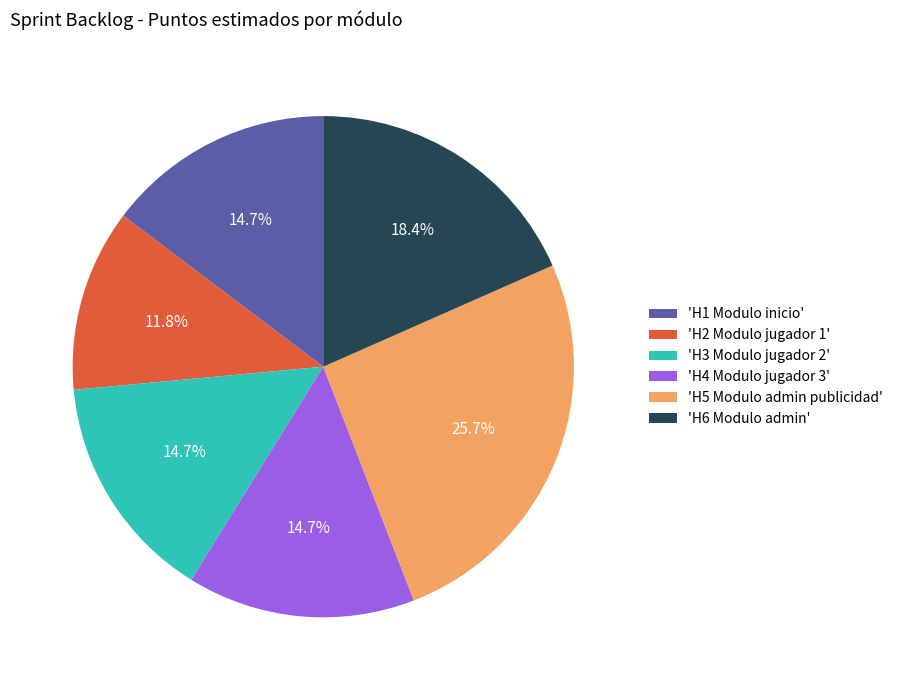

What percentage is NOT represented by 'H6 Modulo admin'?

81.6%